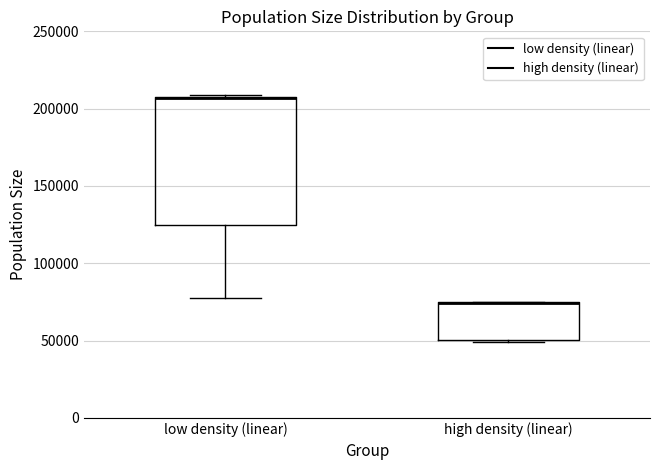

Which box is the tallest, from its lower edge to its upper edge?

low density (linear)